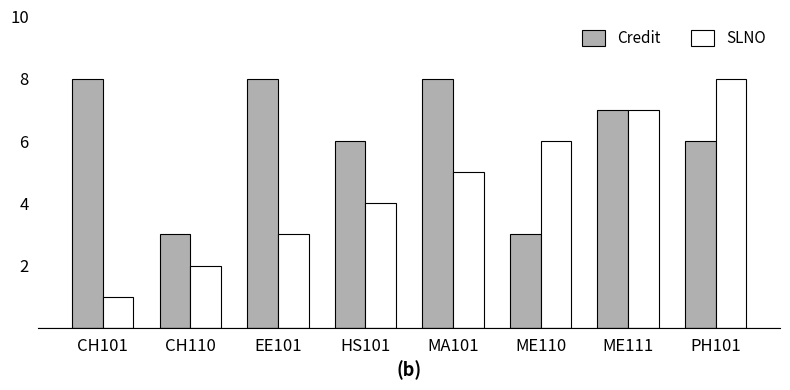

What position from the left is EE101?

3